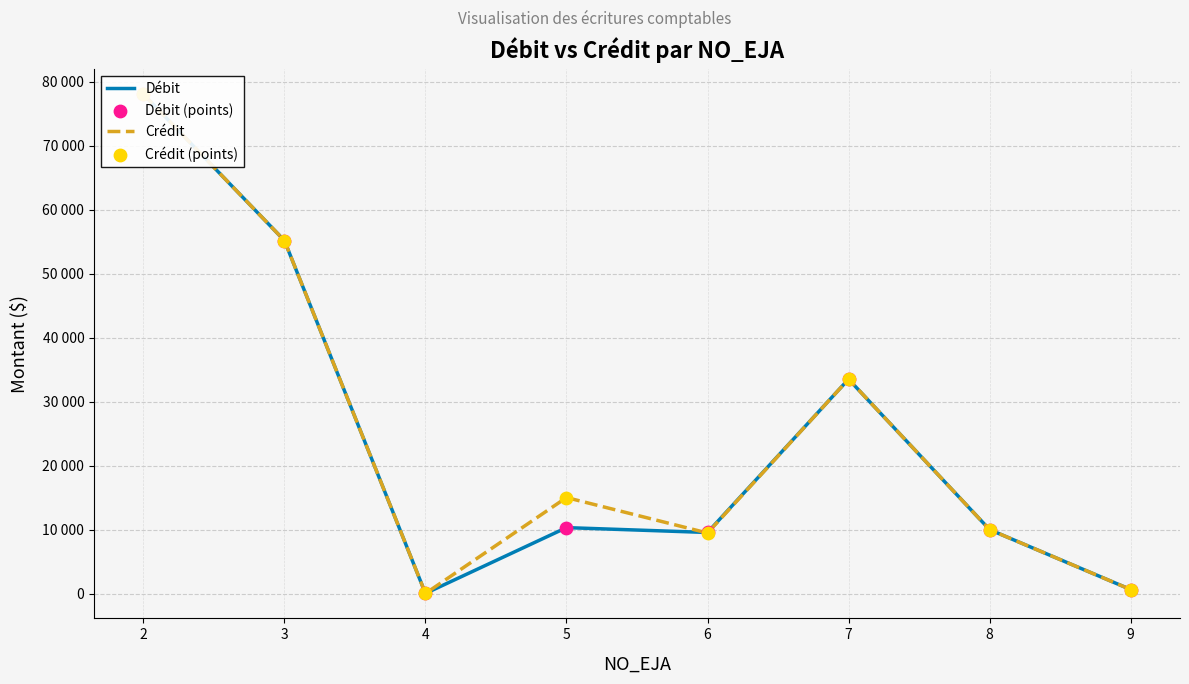

Is the value of Crédit (points) at 8 greater than the value of Crédit at 9?

Yes